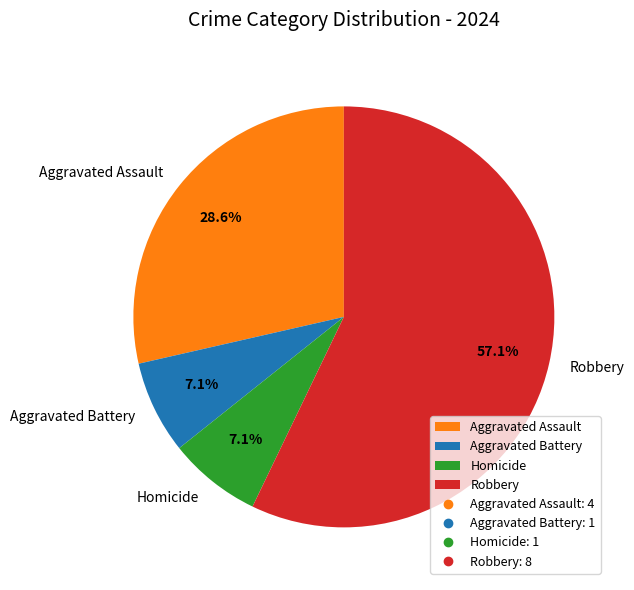

Is it true that Robbery is 57% of the pie?

True